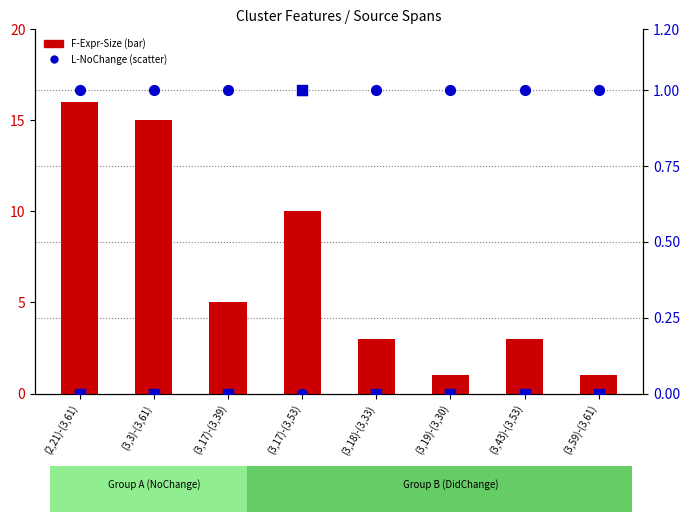

Which series has the largest Y range (max minus min)?

F-Expr-Size